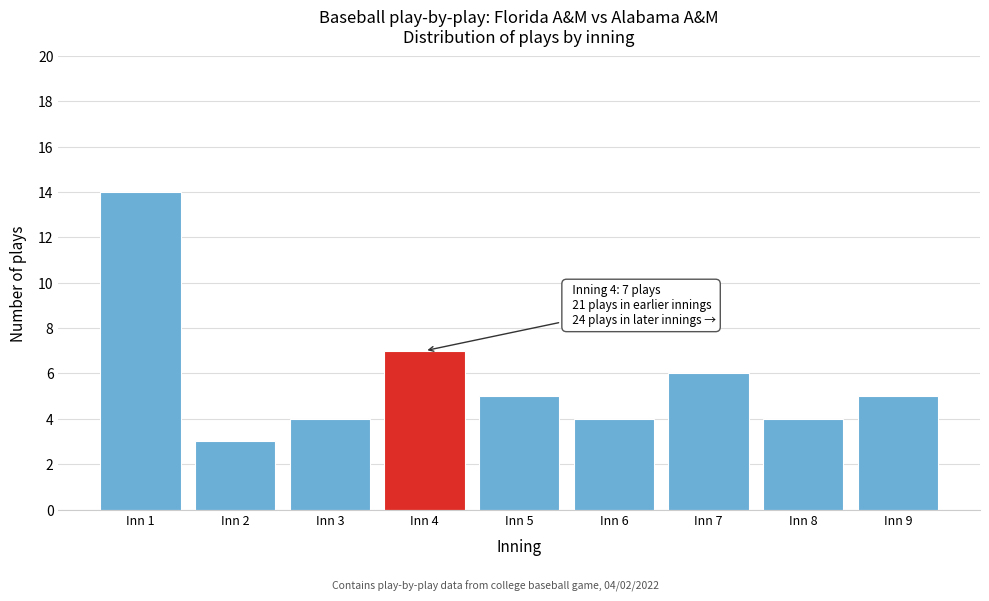

Reading left to right, transcribe all the data shown in this chart.

Inn 1=14	Inn 2=3	Inn 3=4	Inn 4=7	Inn 5=5	Inn 6=4	Inn 7=6	Inn 8=4	Inn 9=5